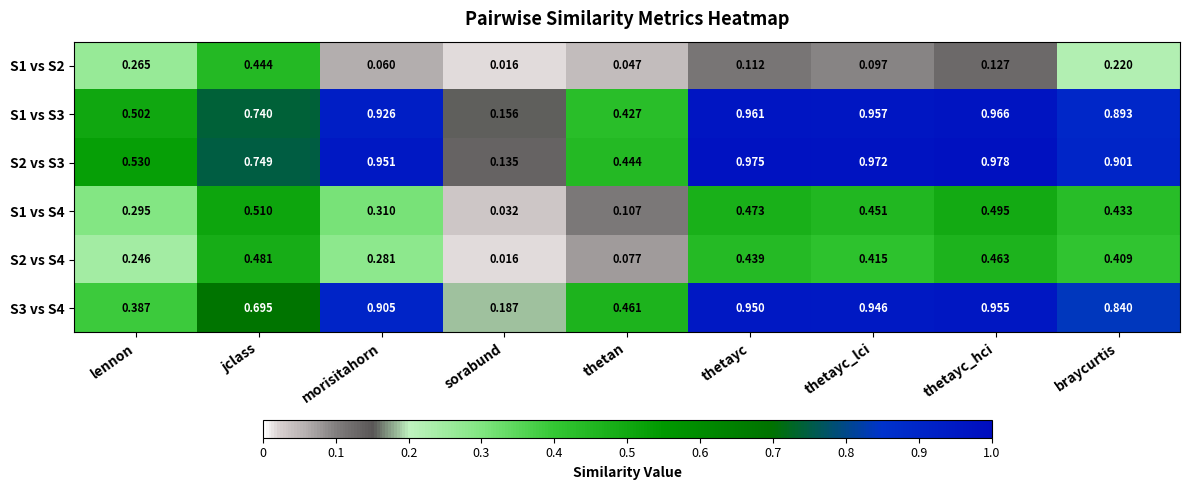

Which series has the largest range (max minus min)?

S2 vs S3